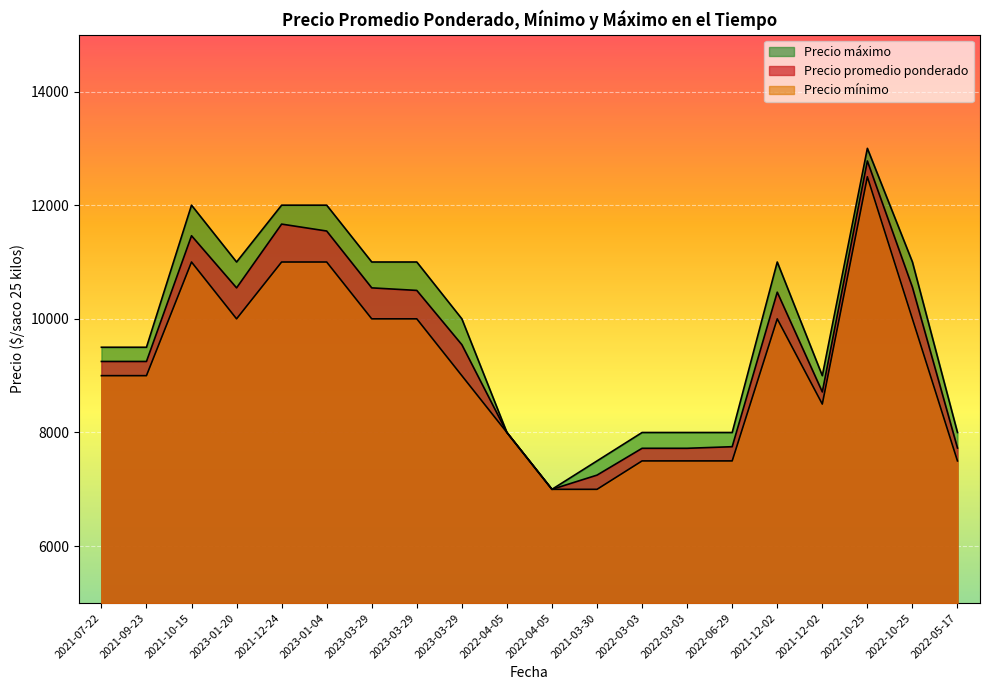

True or false: Precio máximo and Precio promedio ponderado intersect in this chart.

False